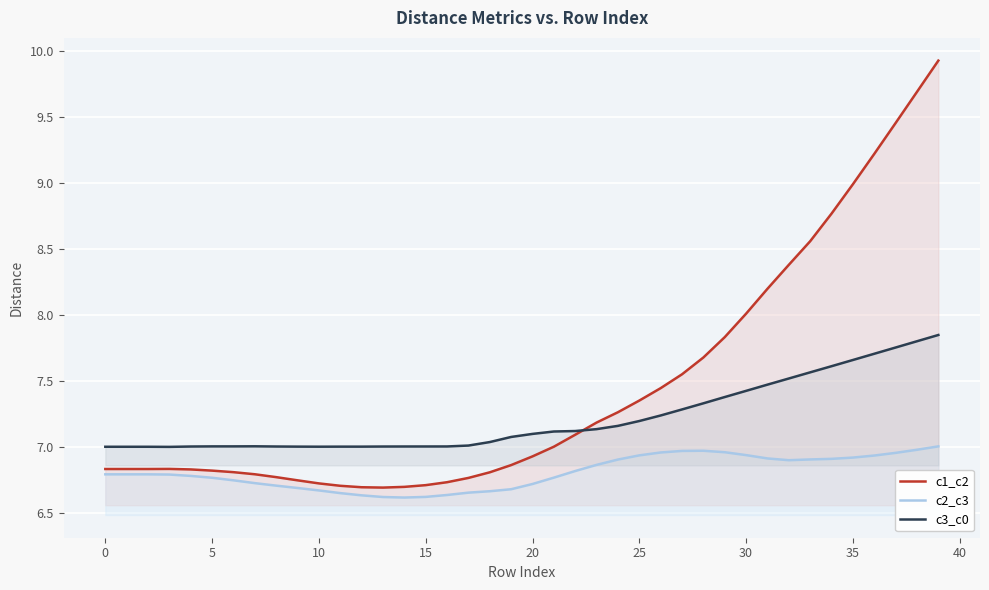

What are all the series names shown in the legend?

c1_c2, c2_c3, c3_c0